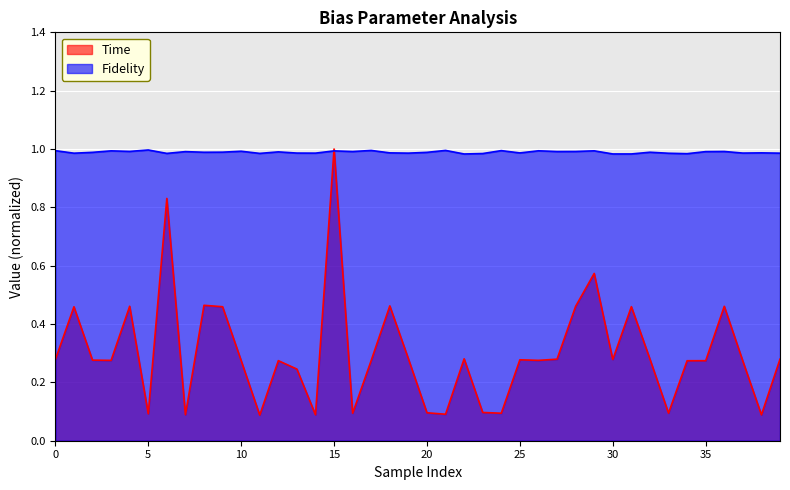

Where is the first local maximum for Time?

1